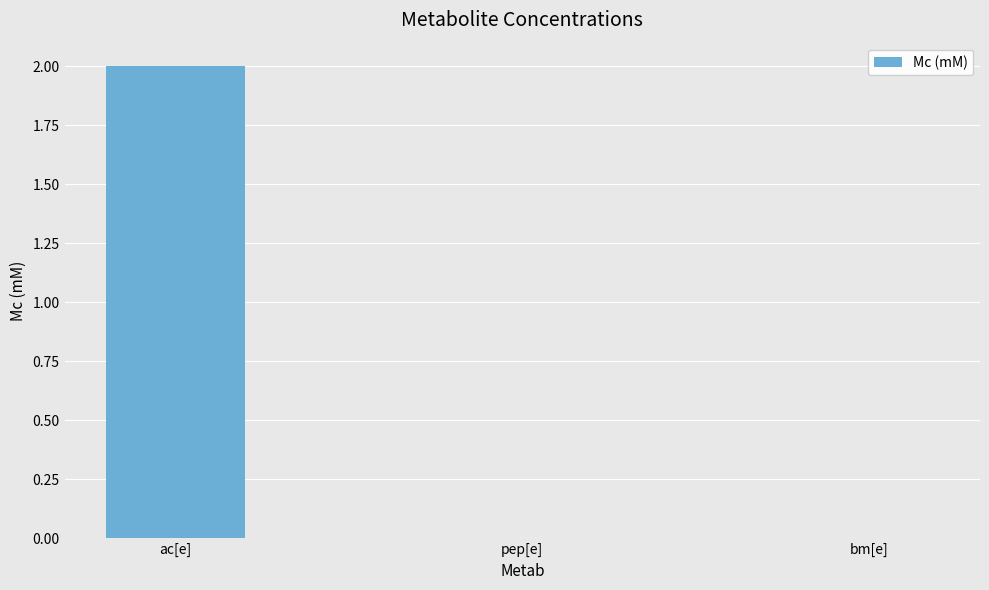

Which category has the highest value across all series?

ac[e]